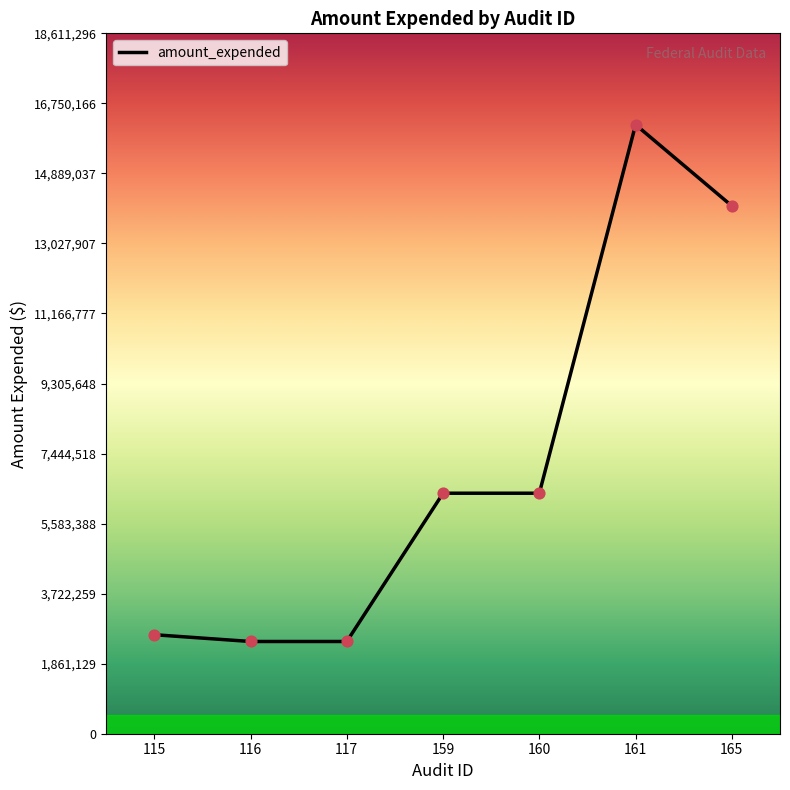

What is the change in value from 161 to 165?

-2158997